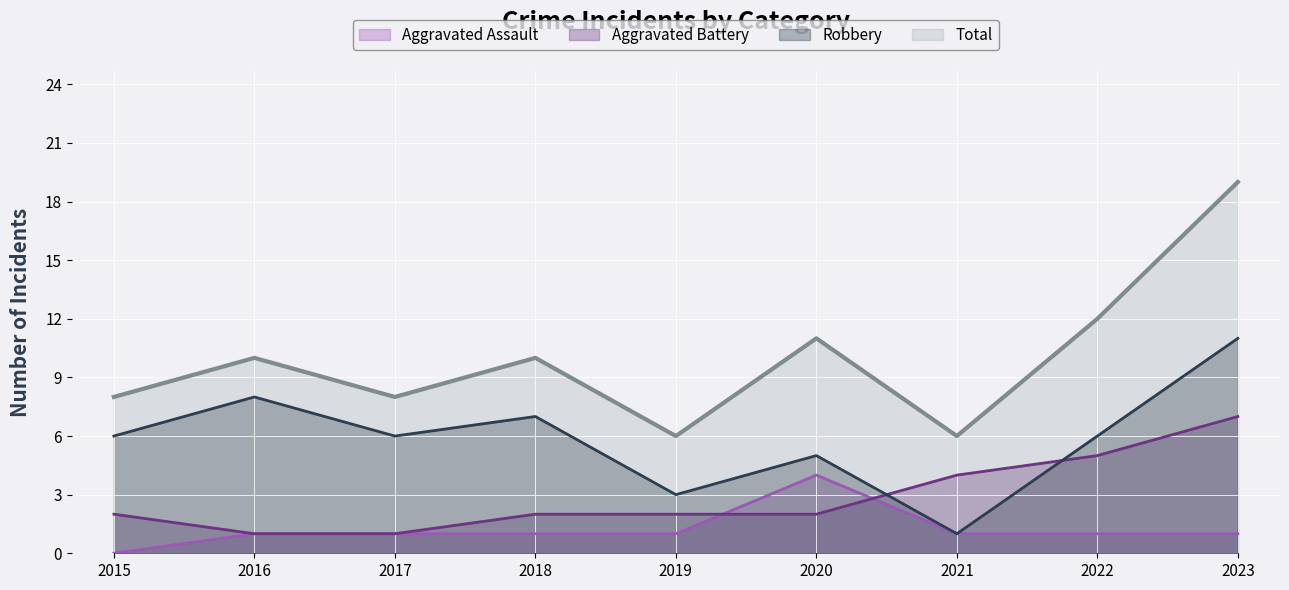

What is the maximum value for Total?

19